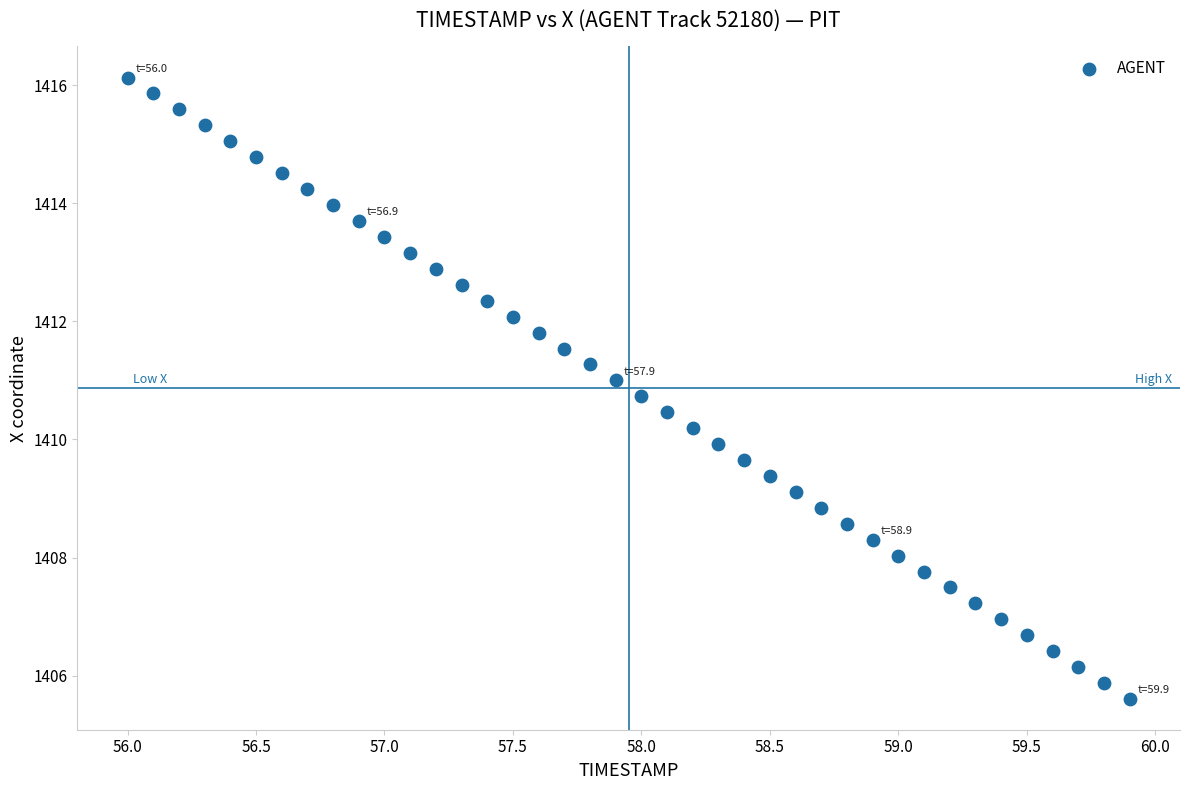

What is the range of Y values (max minus min)?

10.5